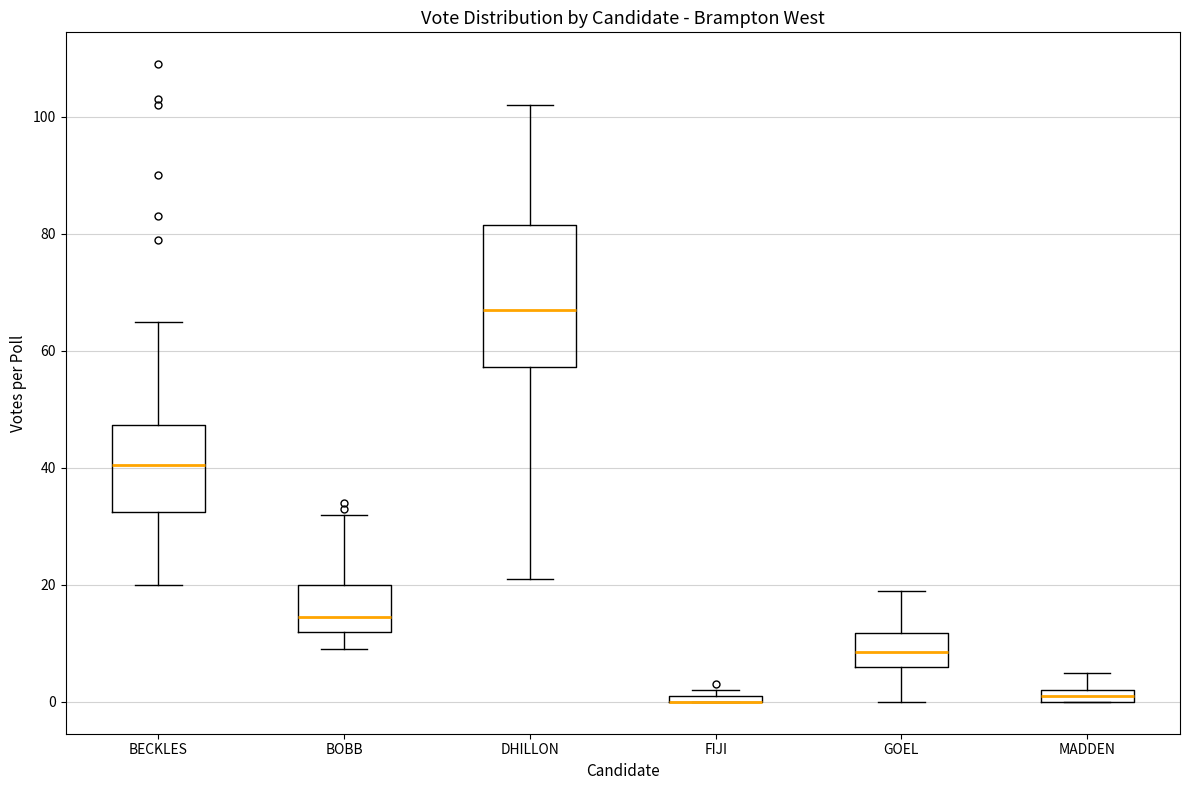

Comparing the boxes themselves (not the whiskers), which one is the tallest?

DHILLON